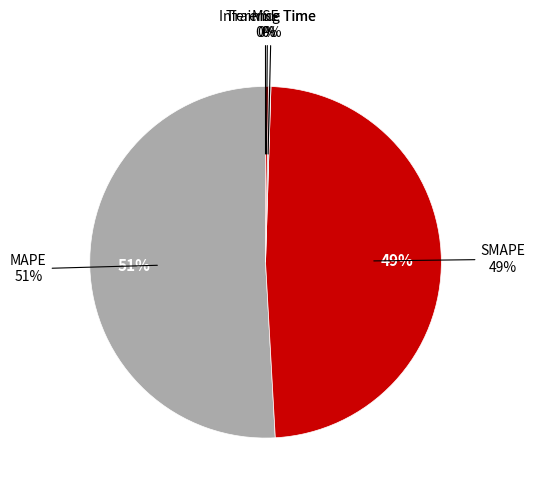

Which slice is the smallest?

MSE